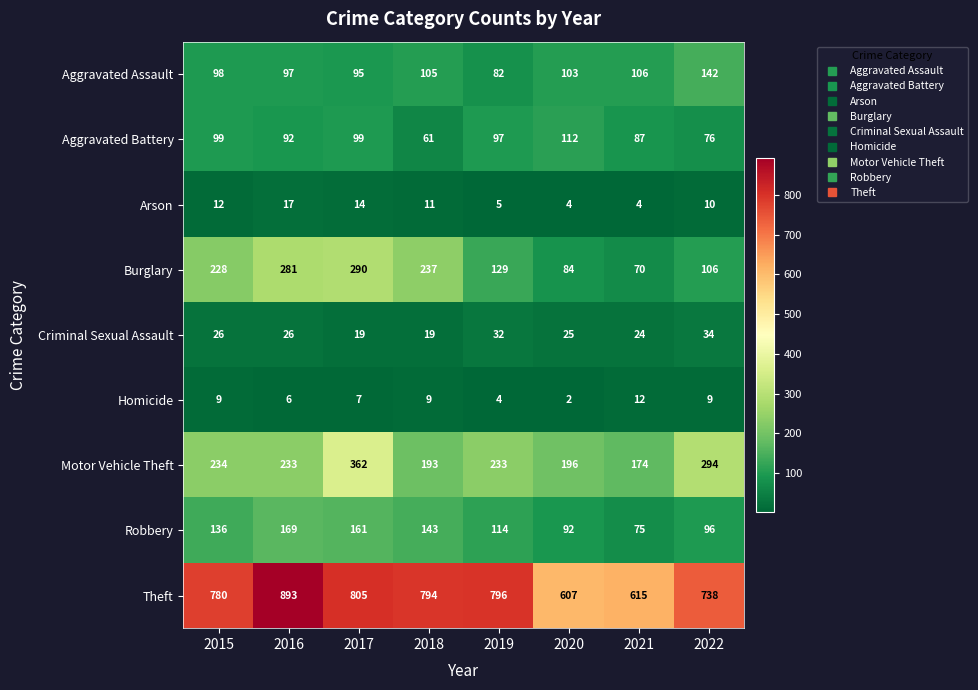

Count the number of data series in this chart.

9